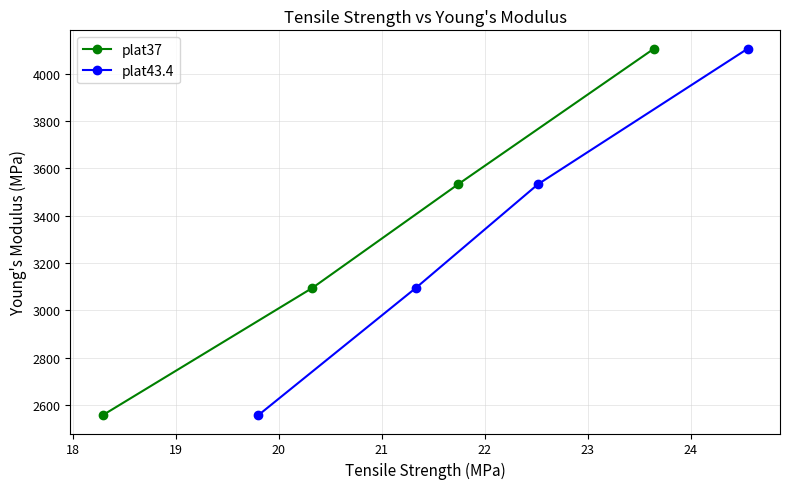

Which series has the largest total across all categories?

plat37